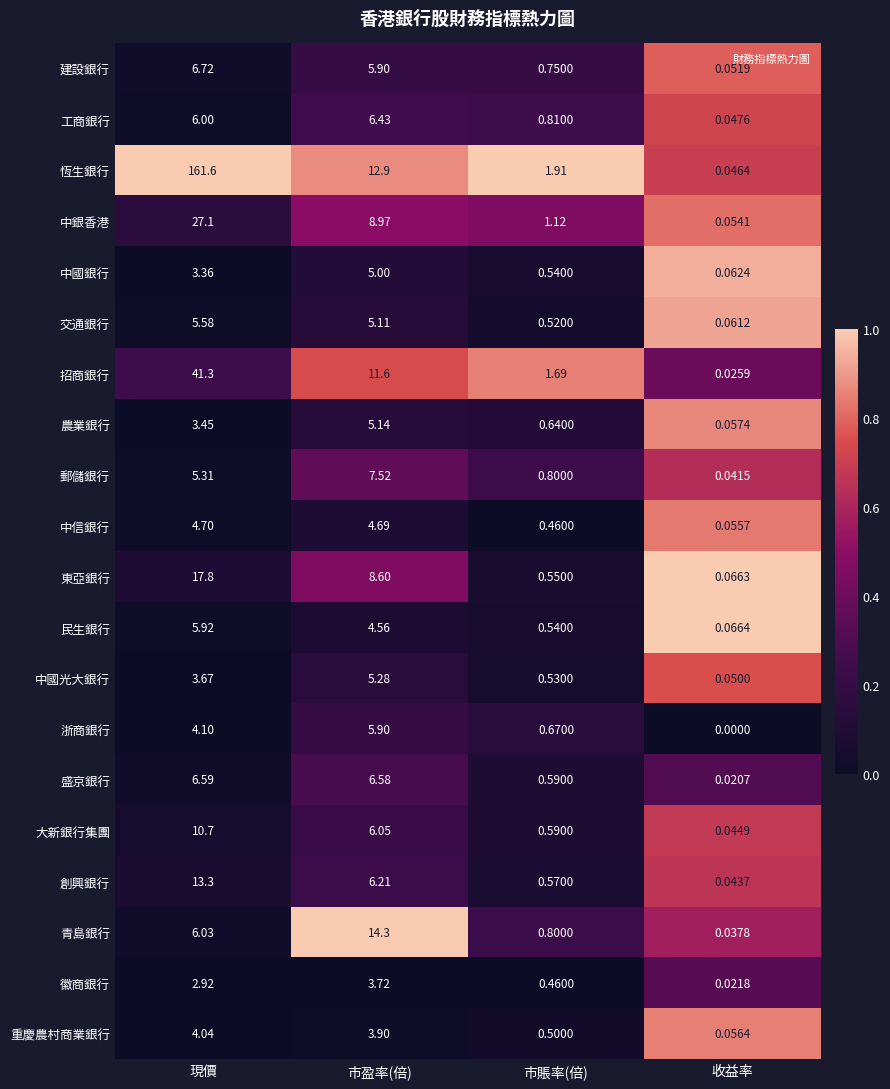

At which category does the chart reach its minimum across all series?

收益率